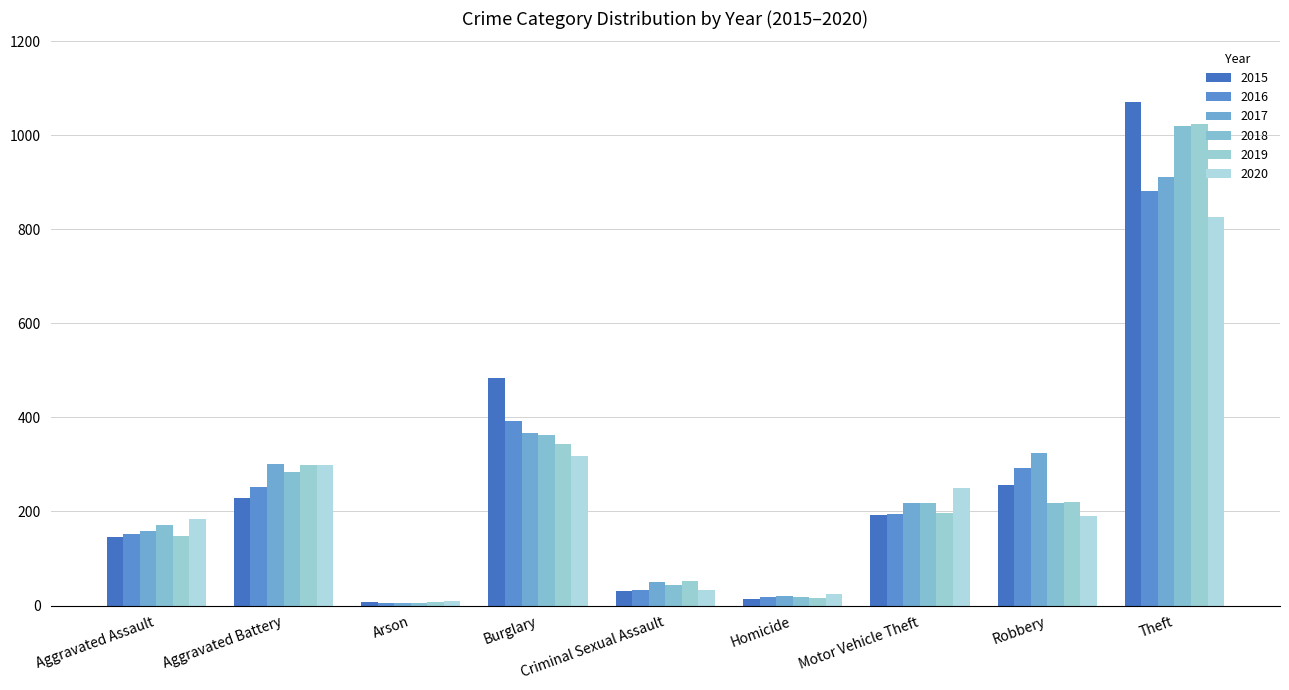

Reading right to left, transcribe all the data shown in this chart.

2015: Theft=1071	Robbery=256	Motor Vehicle Theft=193	Homicide=13	Criminal Sexual Assault=31	Burglary=485	Arson=8	Aggravated Battery=228	Aggravated Assault=145
2016: Theft=881	Robbery=292	Motor Vehicle Theft=194	Homicide=18	Criminal Sexual Assault=32	Burglary=392	Arson=6	Aggravated Battery=253	Aggravated Assault=153
2017: Theft=911	Robbery=325	Motor Vehicle Theft=219	Homicide=21	Criminal Sexual Assault=51	Burglary=367	Arson=6	Aggravated Battery=302	Aggravated Assault=158
2018: Theft=1021	Robbery=217	Motor Vehicle Theft=219	Homicide=18	Criminal Sexual Assault=44	Burglary=363	Arson=5	Aggravated Battery=283	Aggravated Assault=171
2019: Theft=1024	Robbery=221	Motor Vehicle Theft=197	Homicide=17	Criminal Sexual Assault=53	Burglary=344	Arson=7	Aggravated Battery=299	Aggravated Assault=147
2020: Theft=826	Robbery=190	Motor Vehicle Theft=251	Homicide=25	Criminal Sexual Assault=32	Burglary=319	Arson=9	Aggravated Battery=299	Aggravated Assault=185